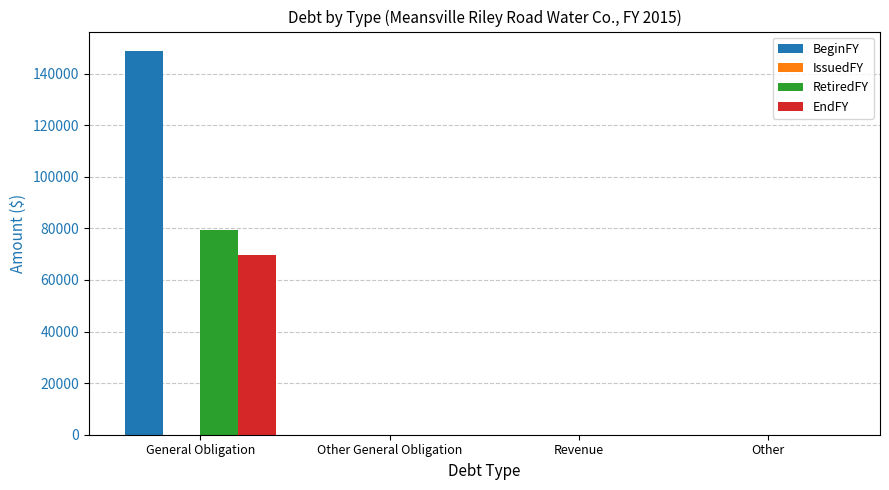

True or false: RetiredFY has a value of 0 at Other General Obligation.

True